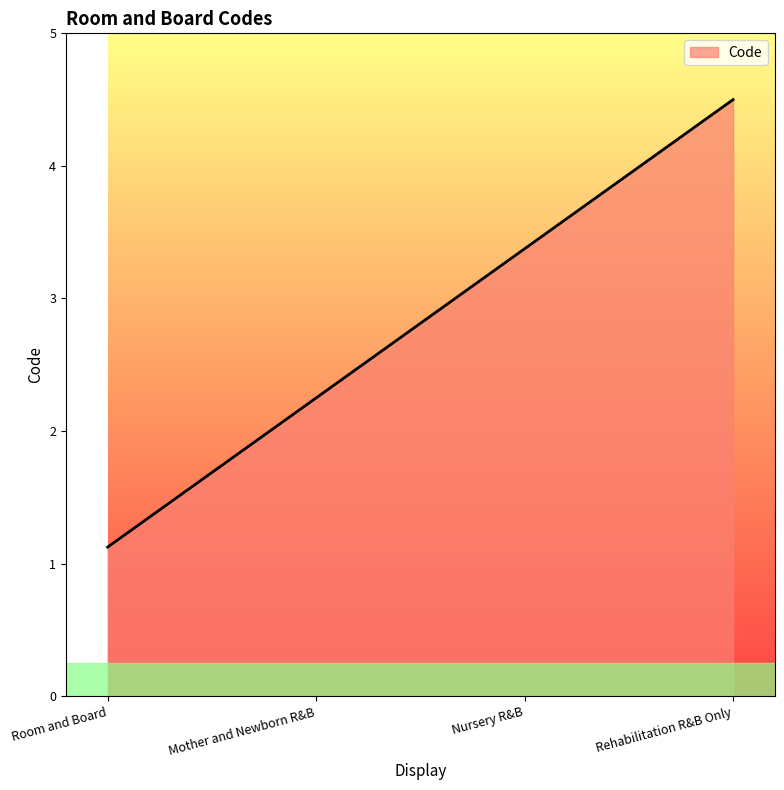

What position from the right is Rehabilitation R&B Only?

1